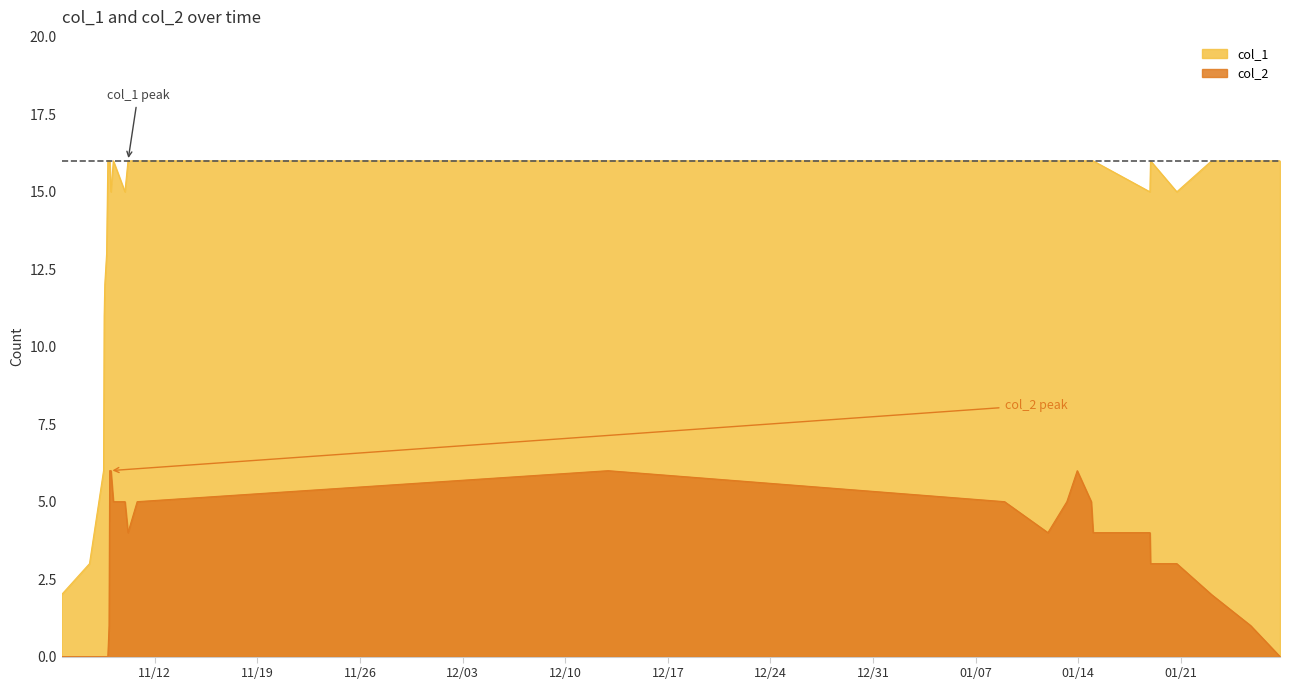

List the series in order of their peak value, lowest first.

col_2, col_1